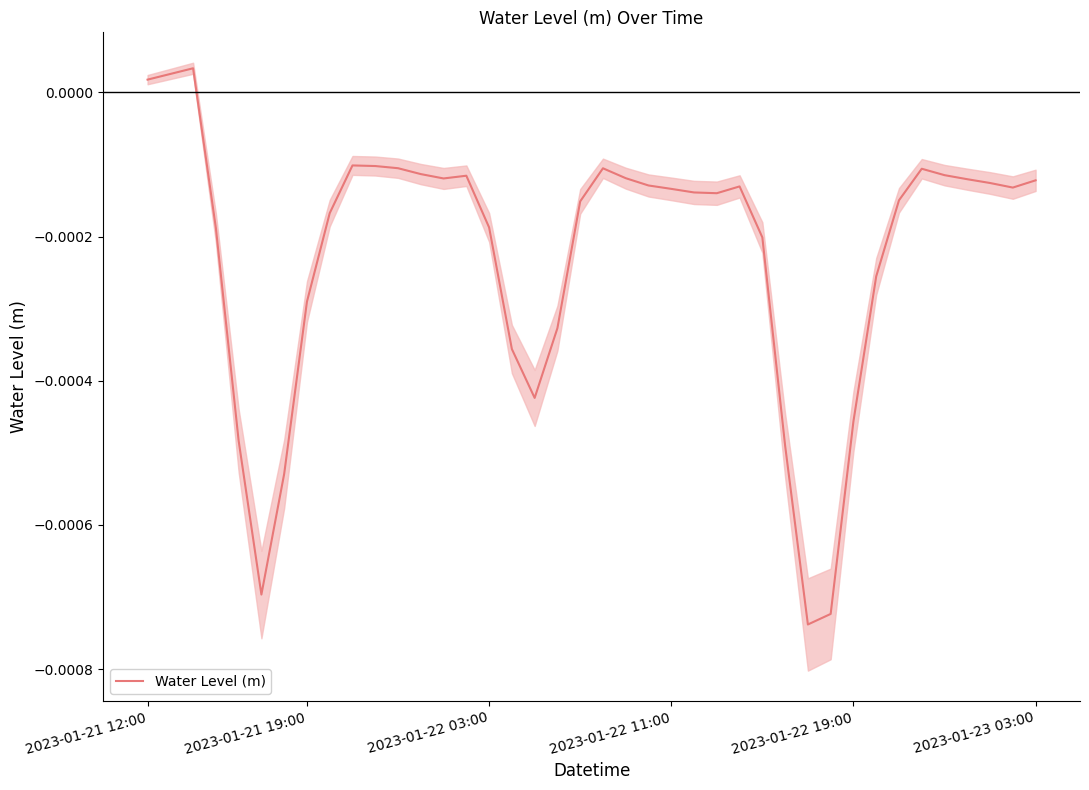

Count the number of values greater than 0.

3